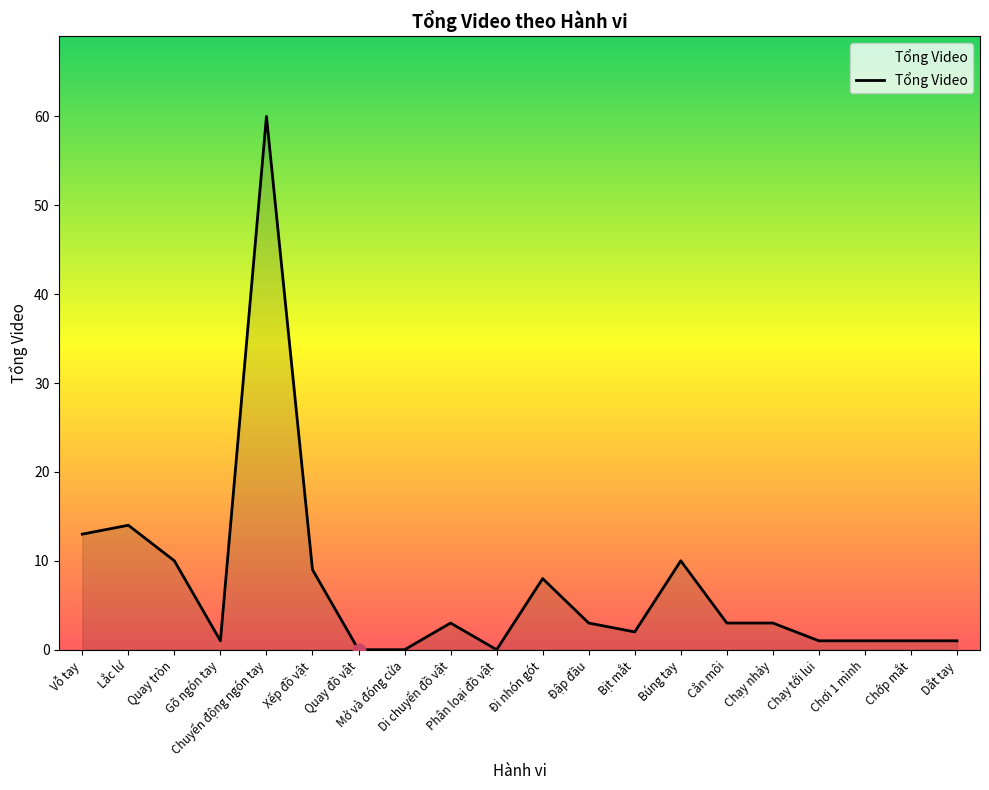

What is the ratio of the value at Bịt mắt to the value at Xếp đồ vật?

0.2